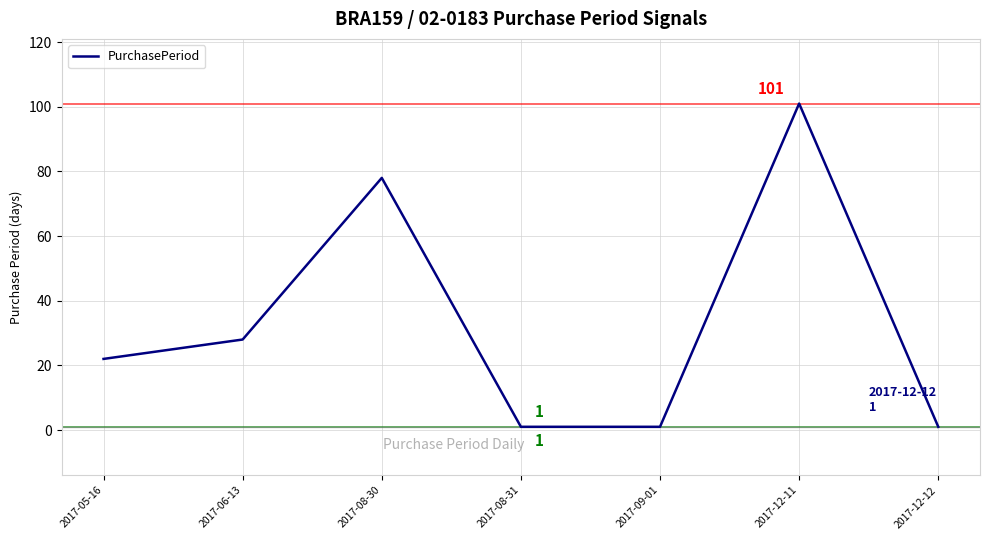

Reading left to right, what are all the values shown in this chart?

22	28	78	1	1	101	1